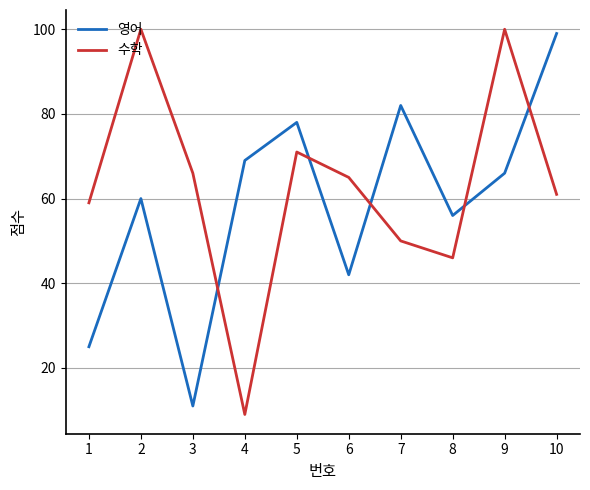

What is the sum of all 수학 values?

627